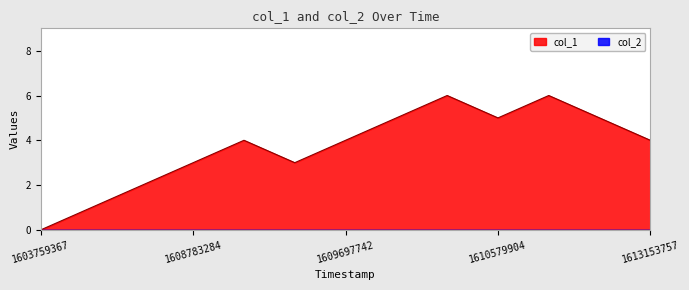

Reading right to left, extract all data points from this chart.

4	5	6	5	6	5	4	3	4	3	2	1	0